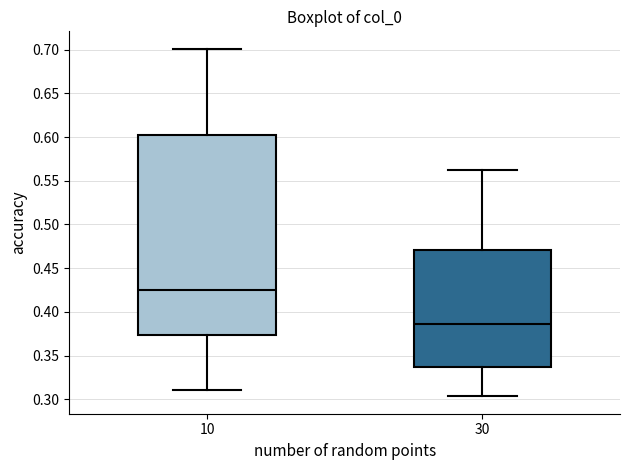

Where does the median line of the box at x = 30 sit on the y-axis? The values are not printed on the chart, so give them approximately, as read against the axis.

0.385